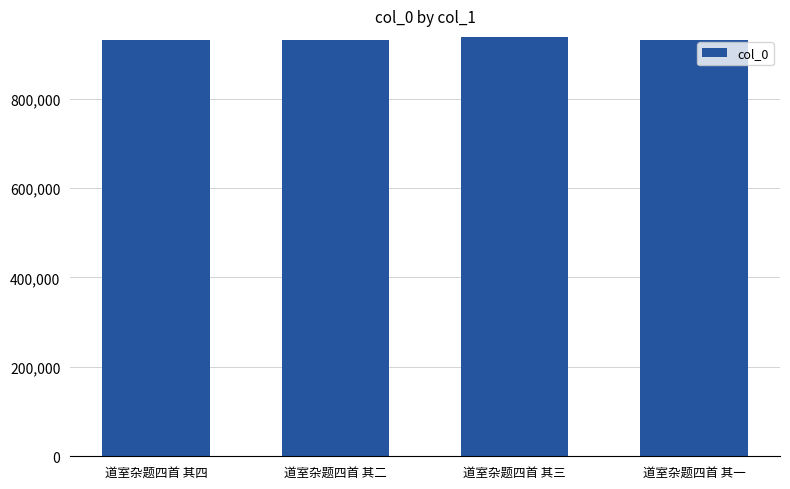

What is the smallest value displayed?

930108